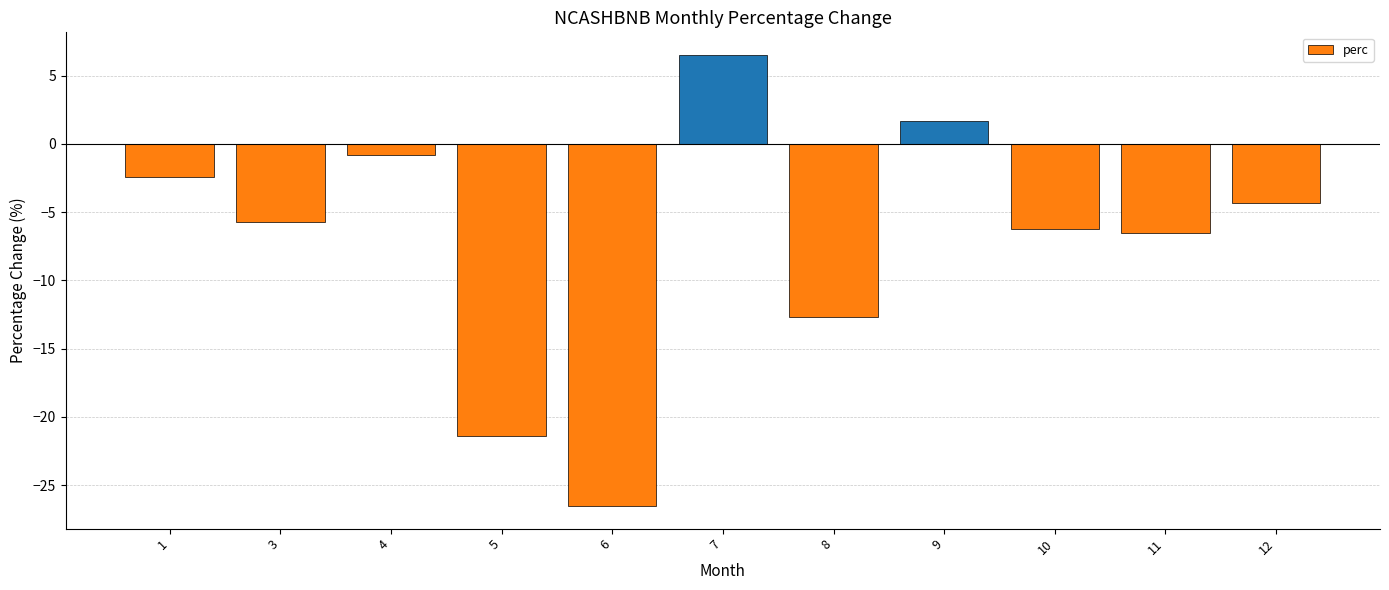

Where is the data nearest to the value -10?

8